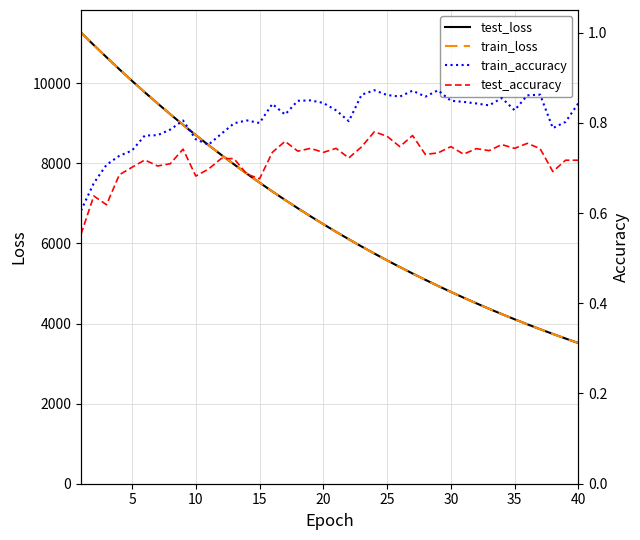

True or false: train_loss and test_loss cross at least once.

False